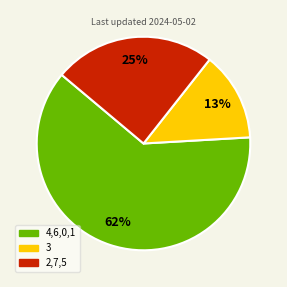

Is there a majority slice in this chart?

Yes